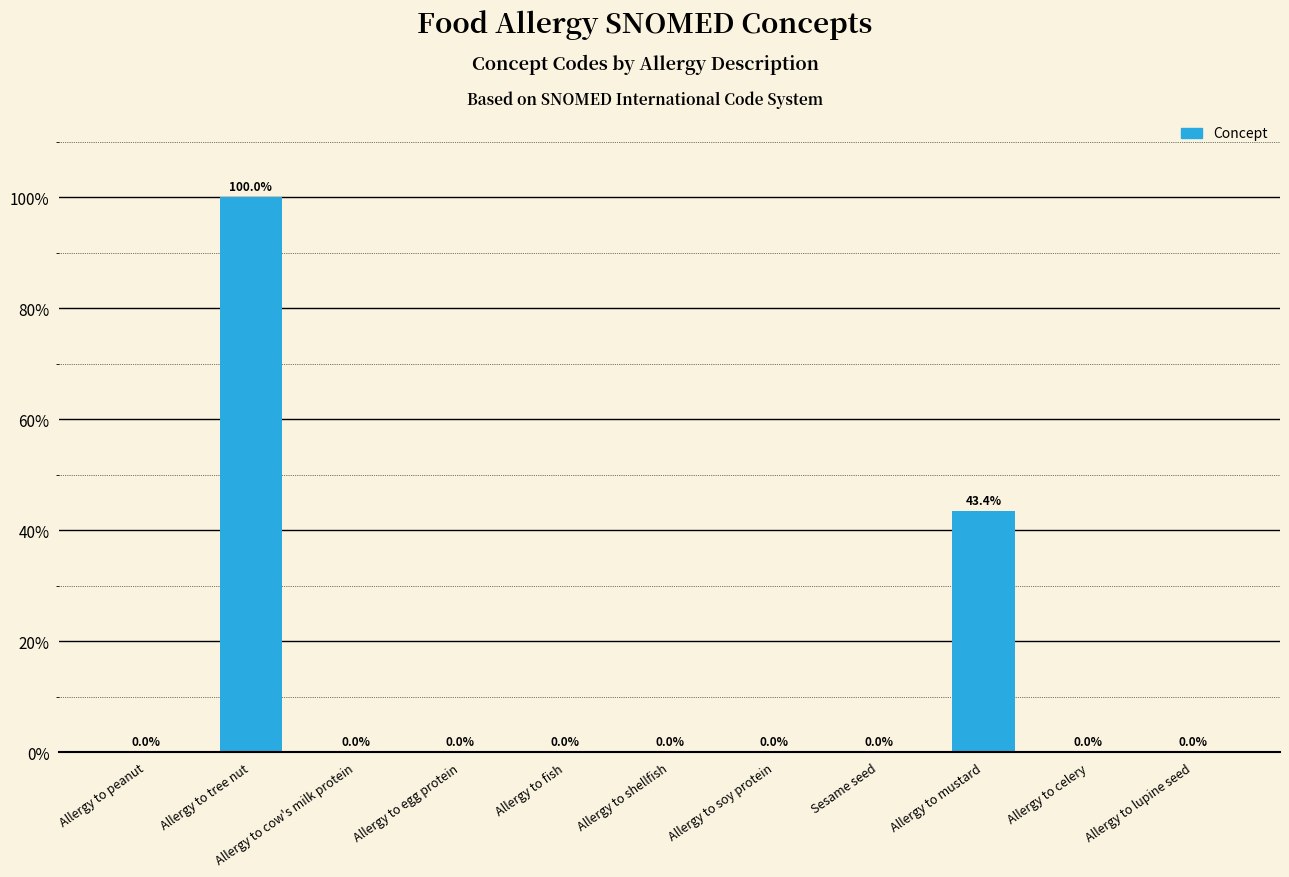

Are the bars horizontal?

No